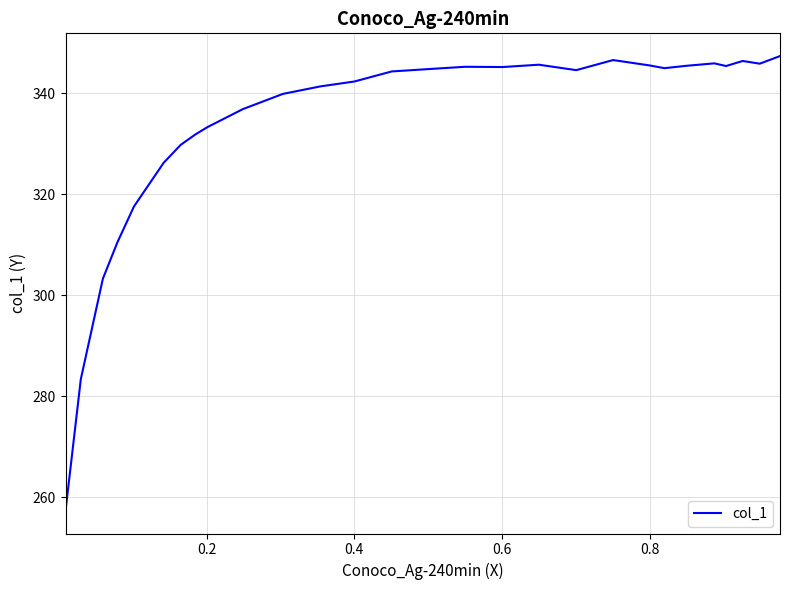

What is the maximum value shown in the chart?

347.4